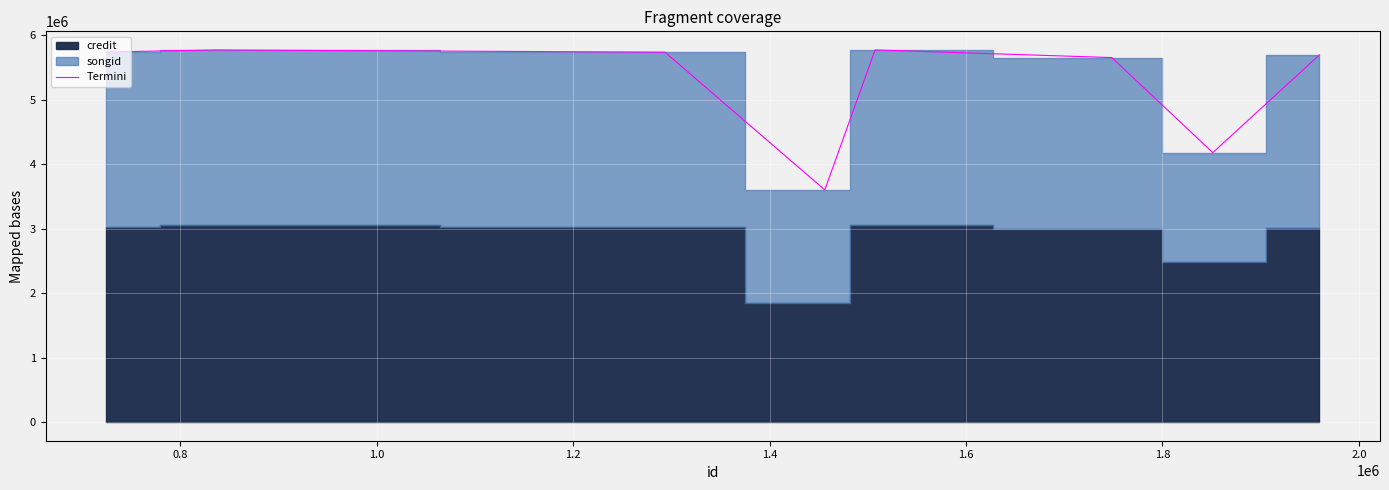

Reading left to right, list all the values displayed in this chart.

5736783	5768969	5734056	3598862	5768969	5650983	4177158	5691044